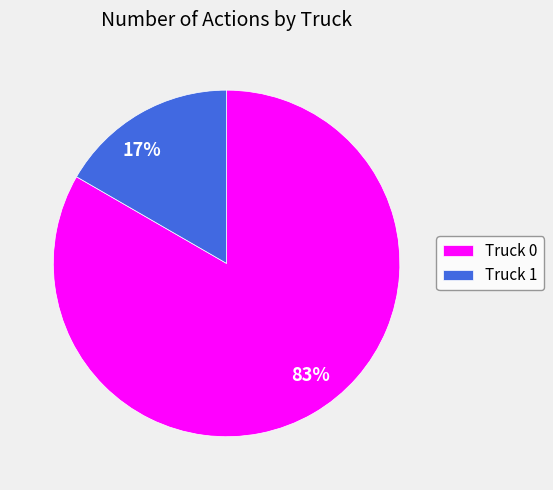

To the nearest percent, what is the average slice percentage?

50%